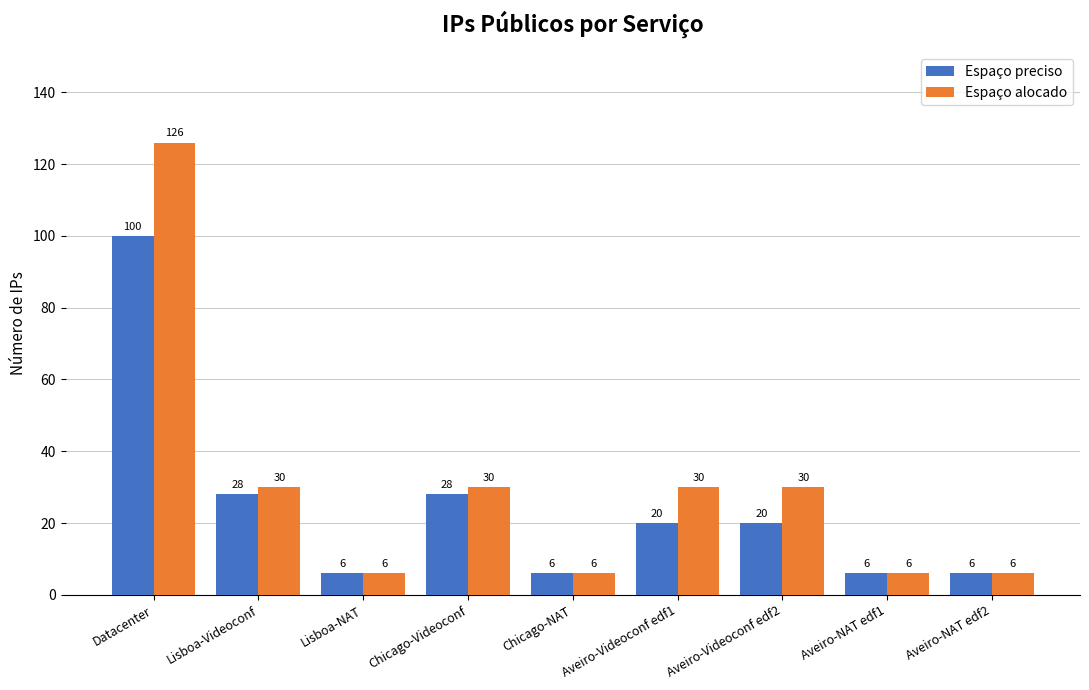

Is it true that Espaço preciso equals 20 at Aveiro-Videoconf edf2?

True